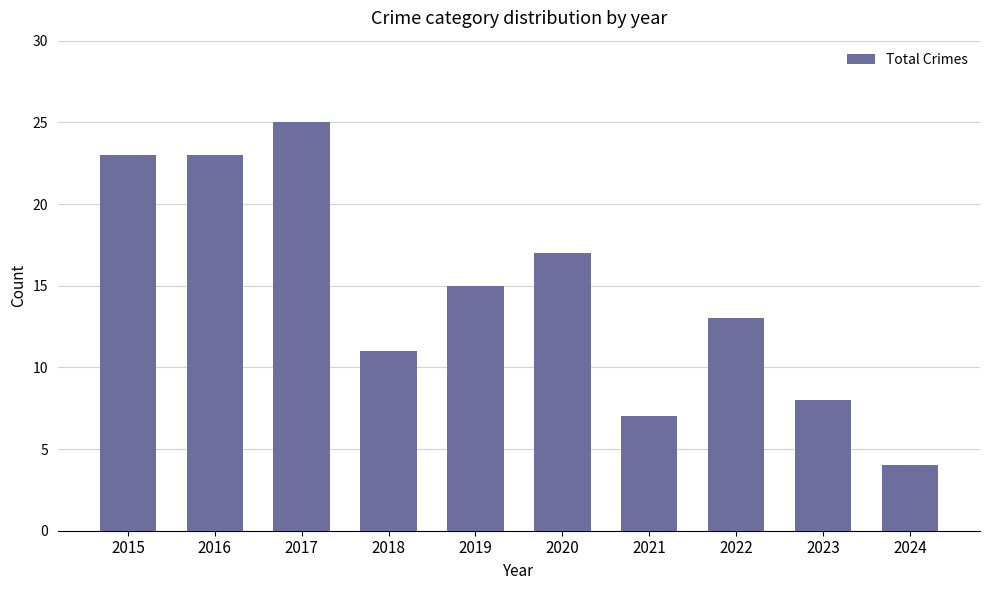

Reading left to right, transcribe all the data shown in this chart.

2015=23	2016=23	2017=25	2018=11	2019=15	2020=17	2021=7	2022=13	2023=8	2024=4